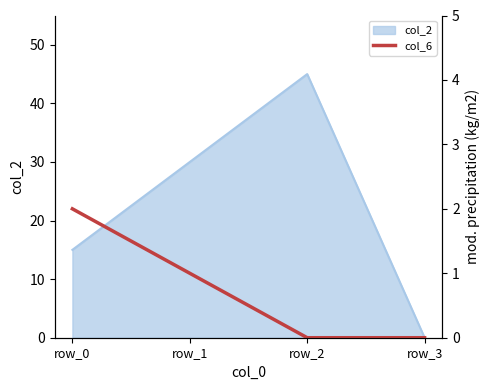

How many interior local peaks does the col_2 series have?

1